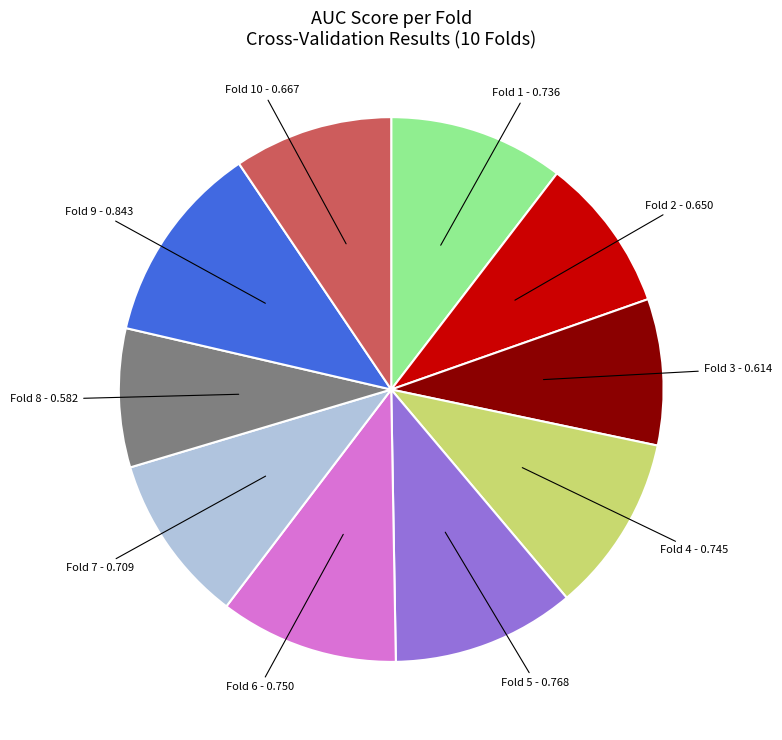

Which category has the biggest portion of the pie?

Fold 9 - 0.843